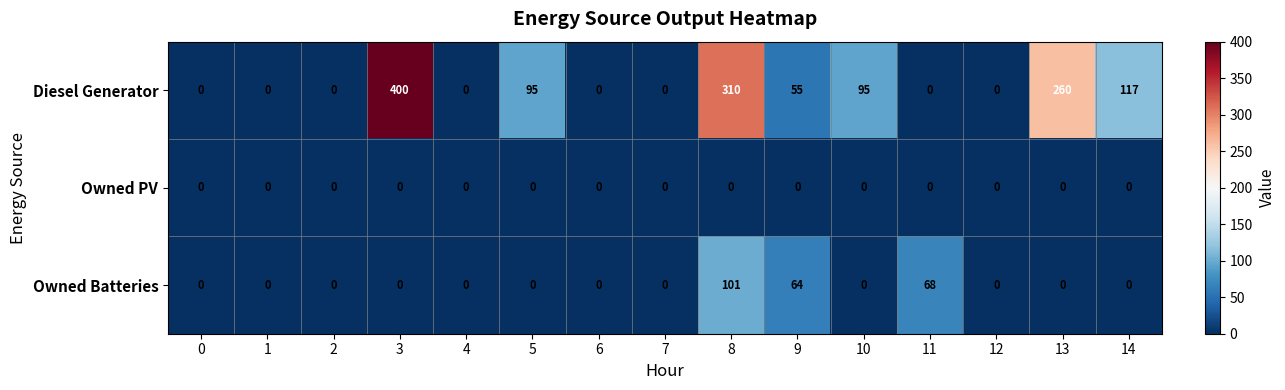

At which category does the chart reach its peak across all series?

3